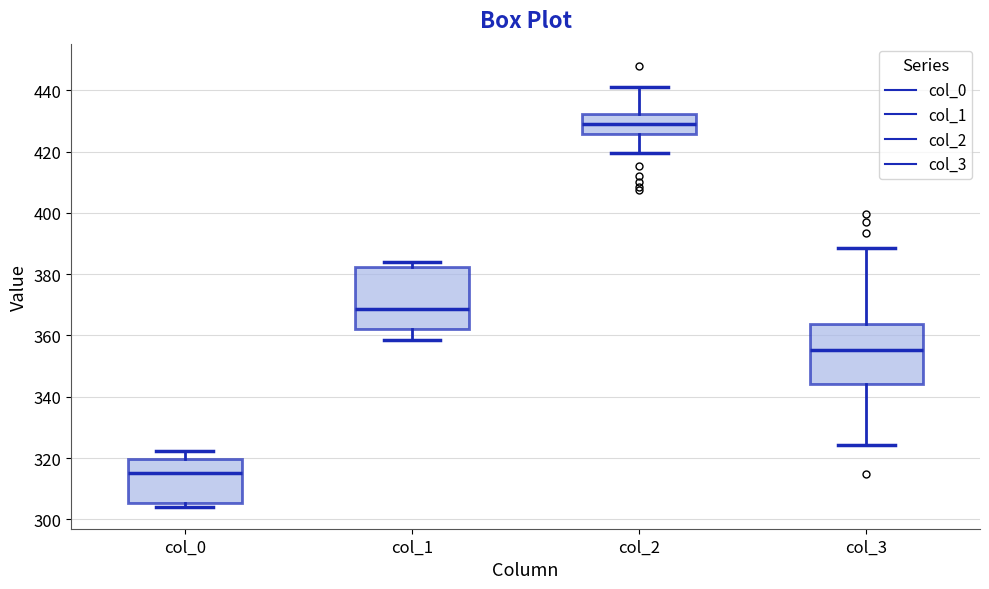

Where does the upper whisker of the box for col_3 end on the y-axis? The values are not printed on the chart, so give them approximately, as read against the axis.

388